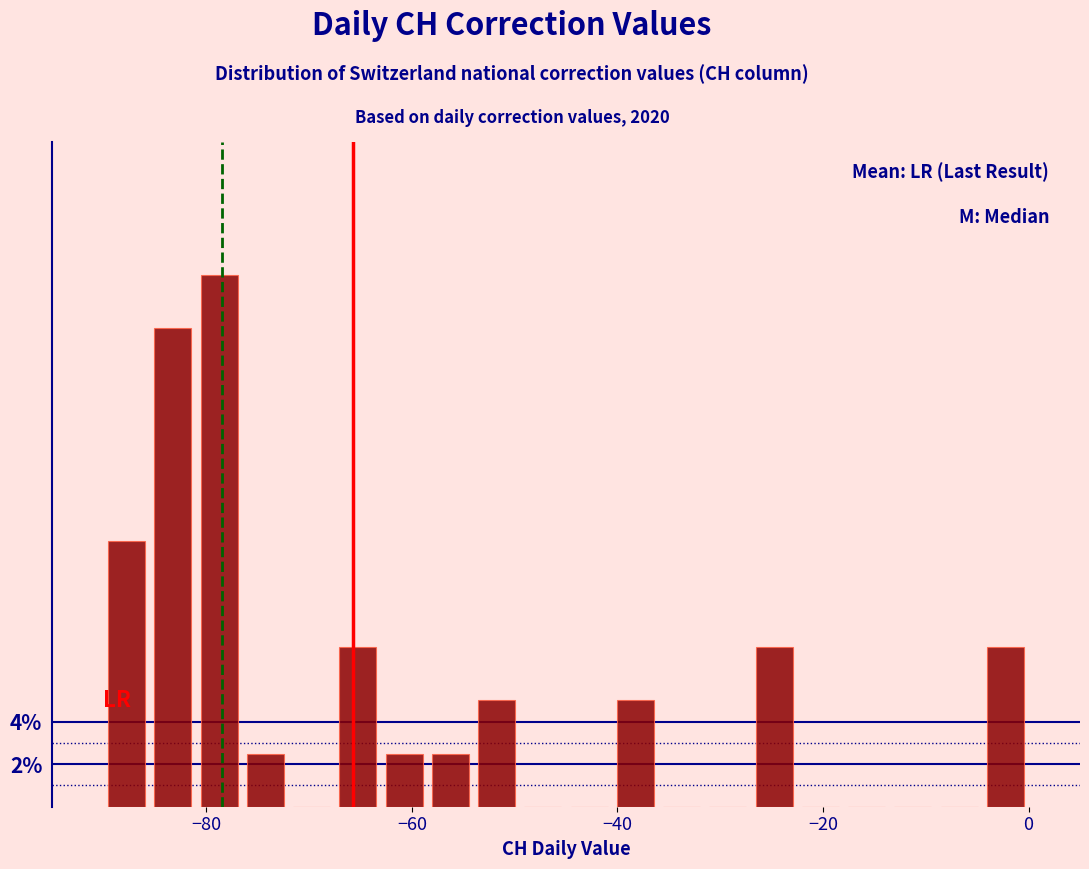

Read against the x-axis, roughly where is the centre of the tallest bar?

-78